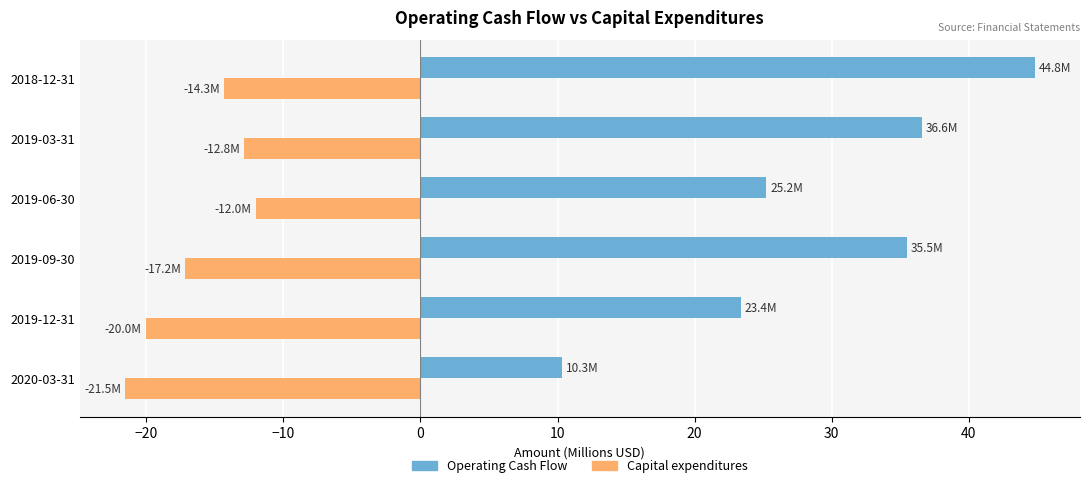

Which series has the widest spread of values?

Operating Cash Flow